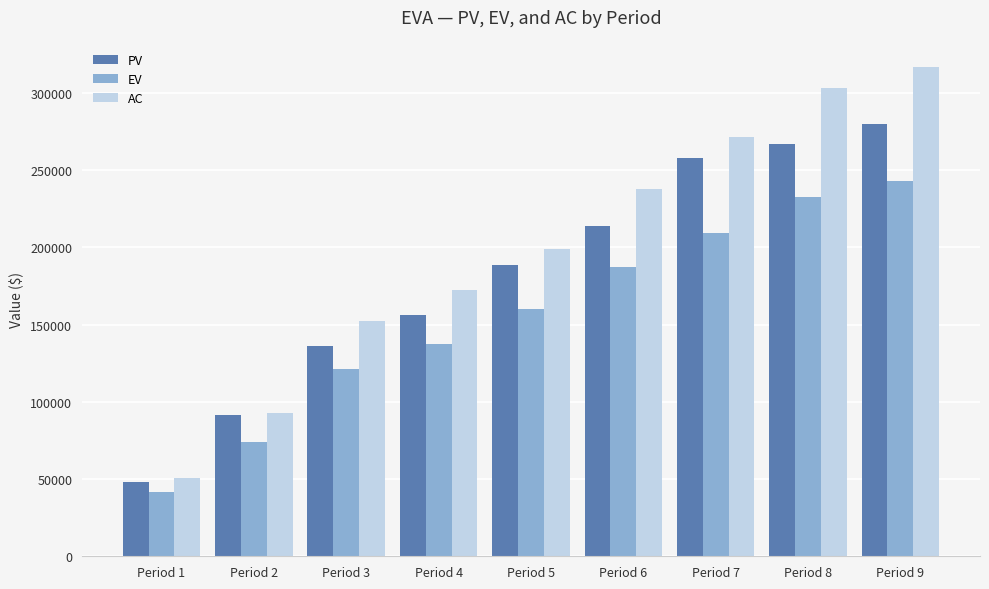

Are the bars grouped side by side (vs. stacked)?

Yes